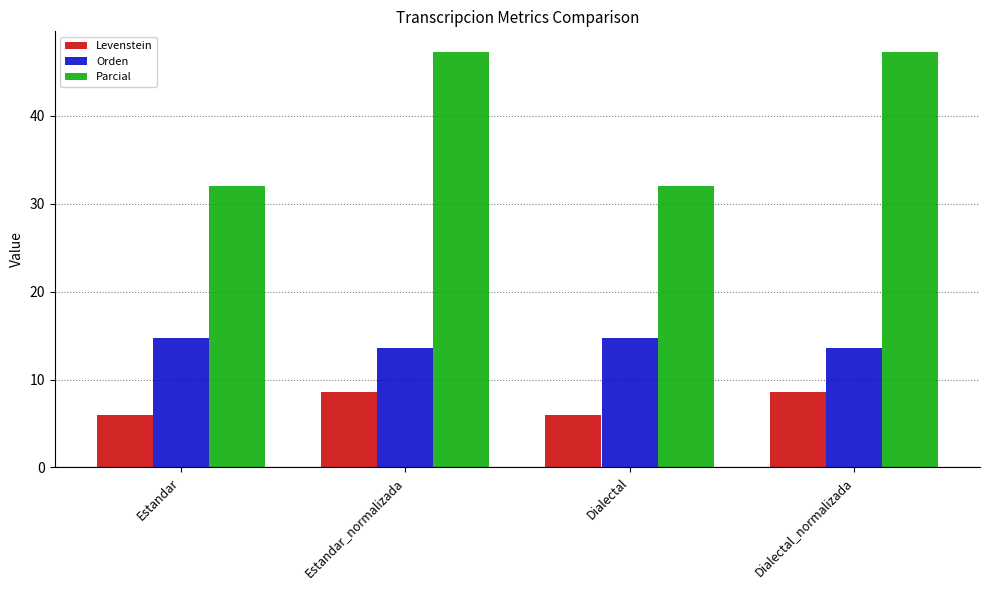

What value does the Orden series have at Estandar?

14.7